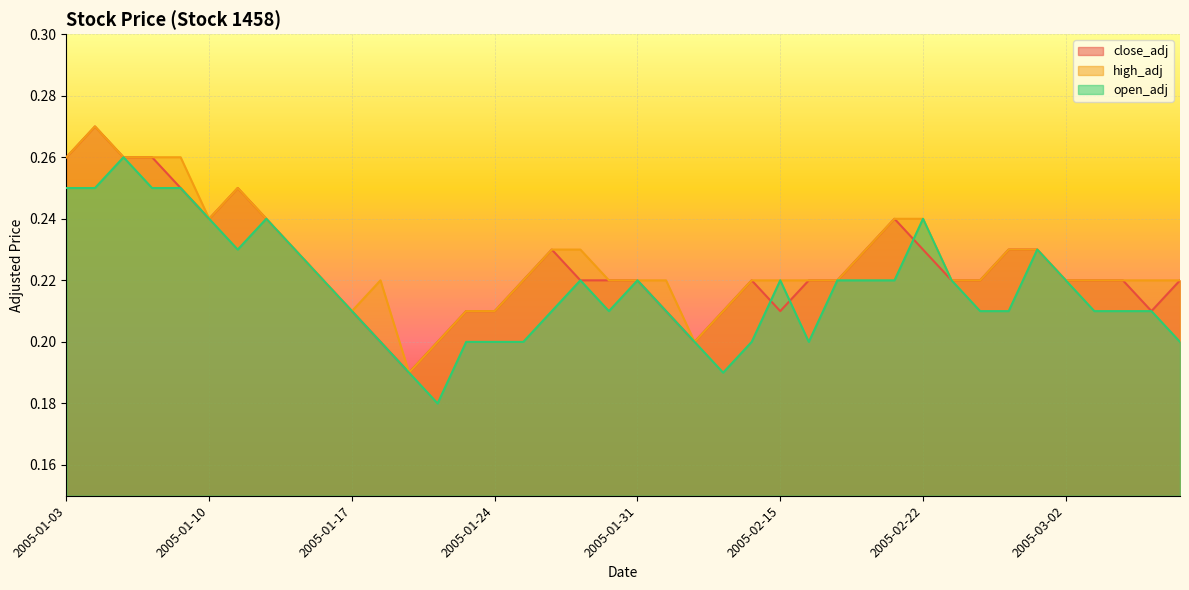

How many lines are shown in the chart?

3